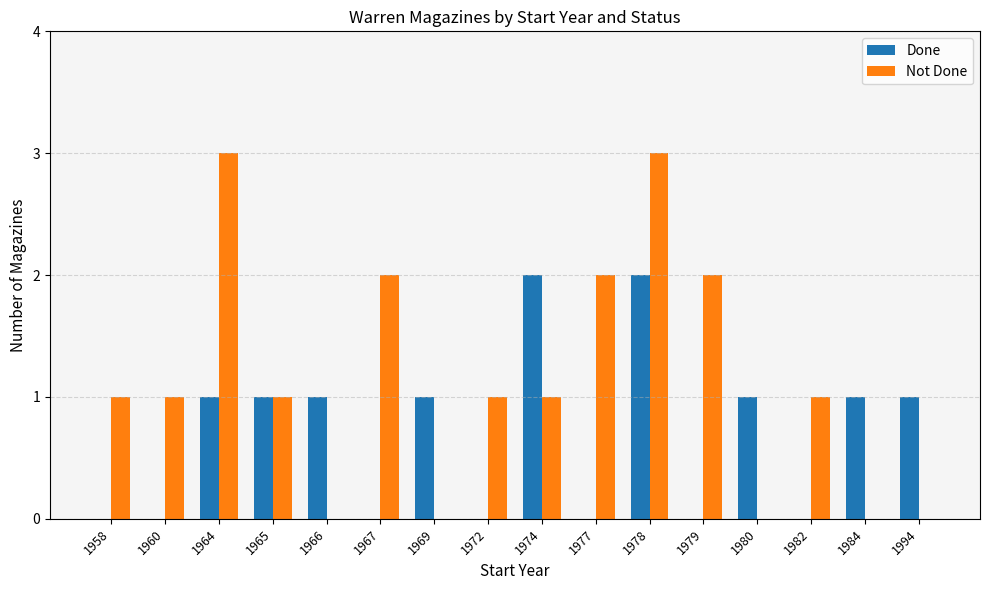

What is the highest value of the Not Done series?

3